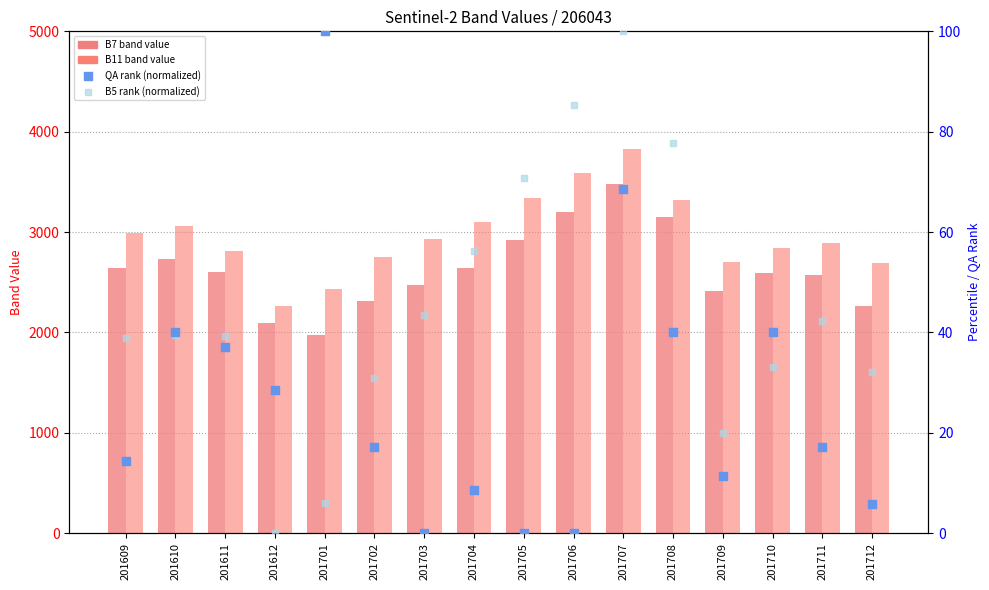

Which series contains the highest Y value?

B11 band value